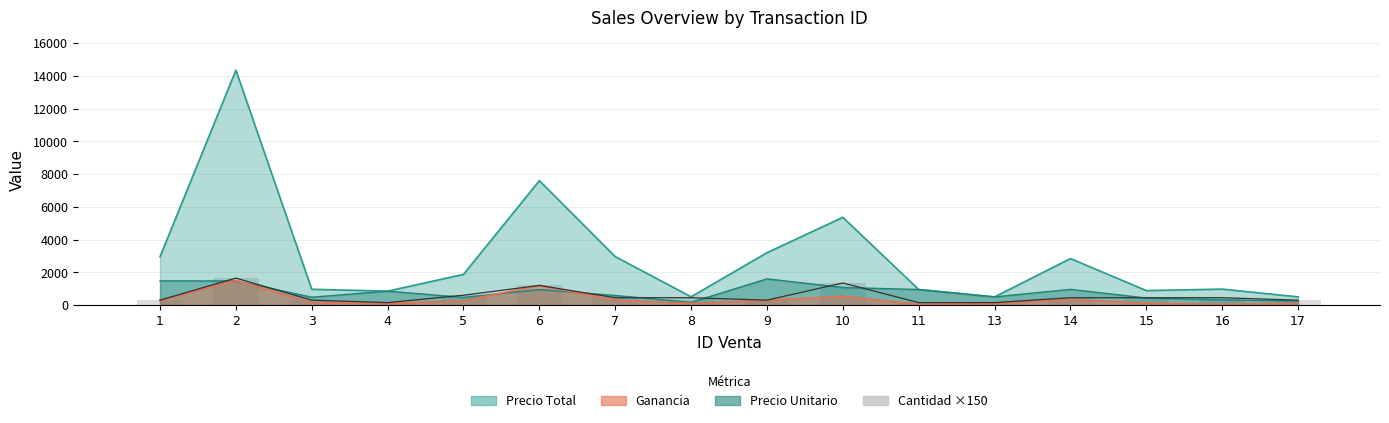

Which category has the highest value across all series?

2